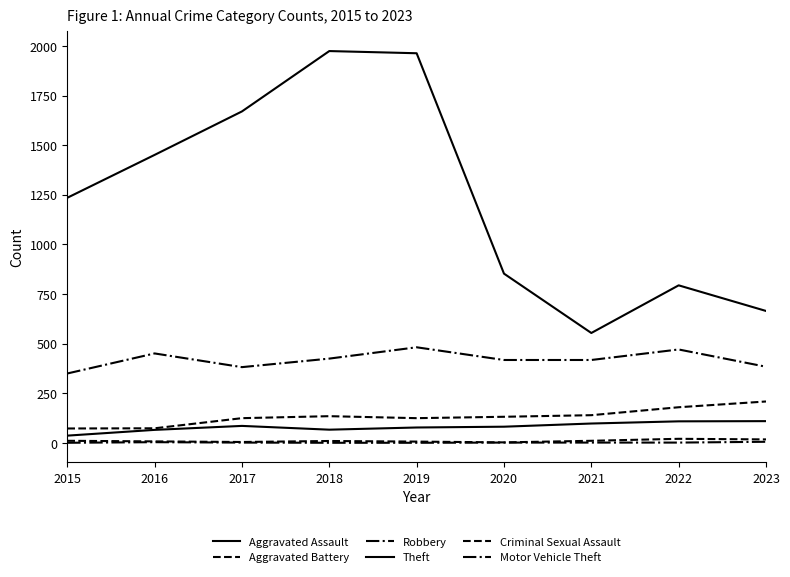

What is the value of the Criminal Sexual Assault point at the 8th from the left?

21